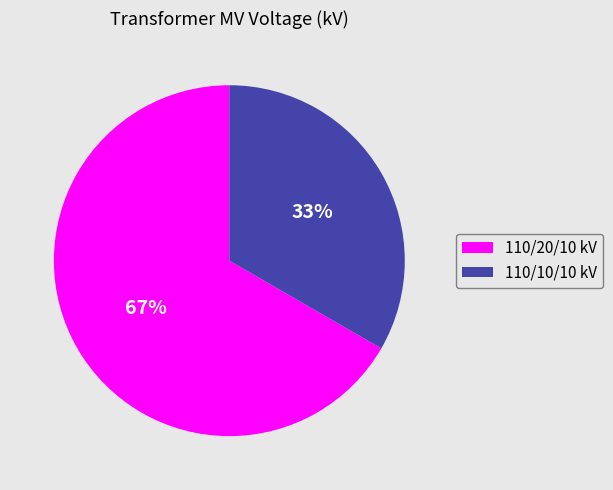

To the nearest percent, what is the average slice percentage?

50%